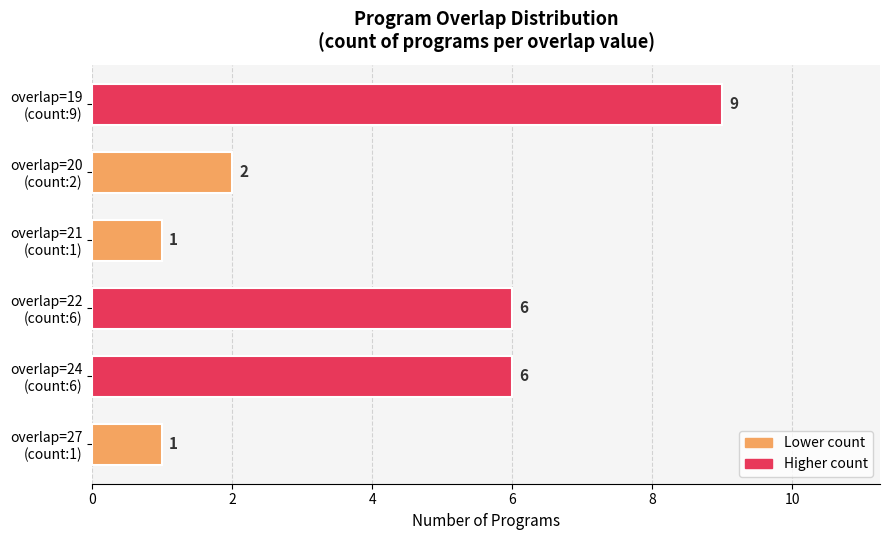

Reading bottom to top, list all the values displayed in this chart.

1	6	6	1	2	9